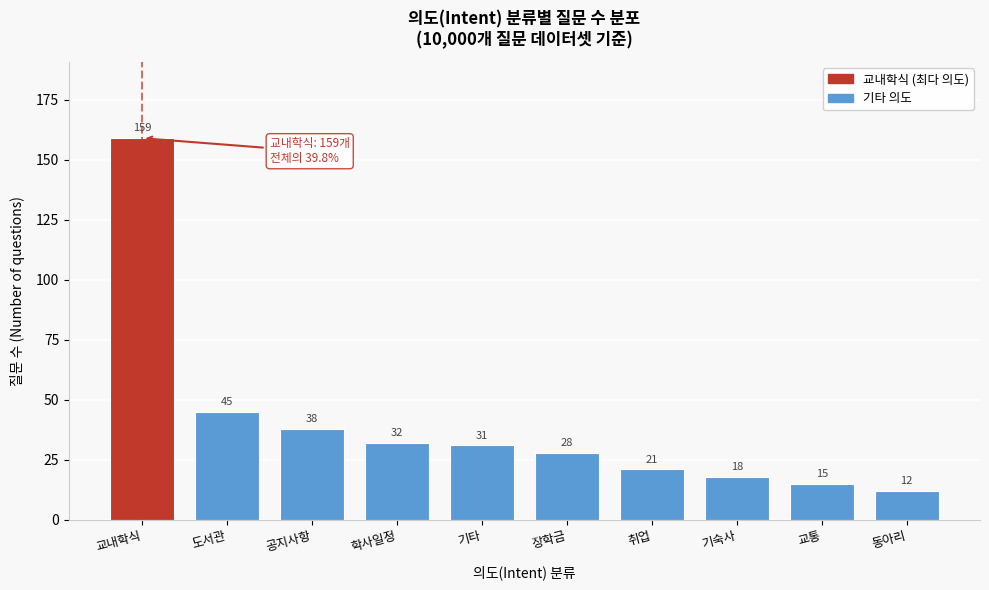

Reading right to left, what are all the values shown in this chart?

동아리=12	교통=15	기숙사=18	취업=21	장학금=28	기타=31	학사일정=32	공지사항=38	도서관=45	교내학식=159